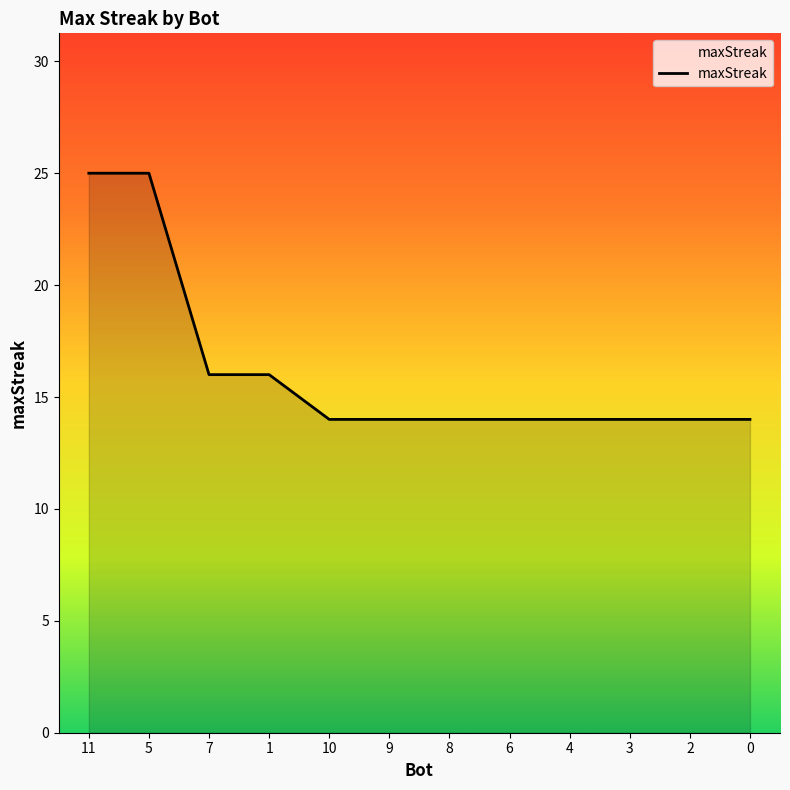

True or false: the data shows 14 at 9.

True